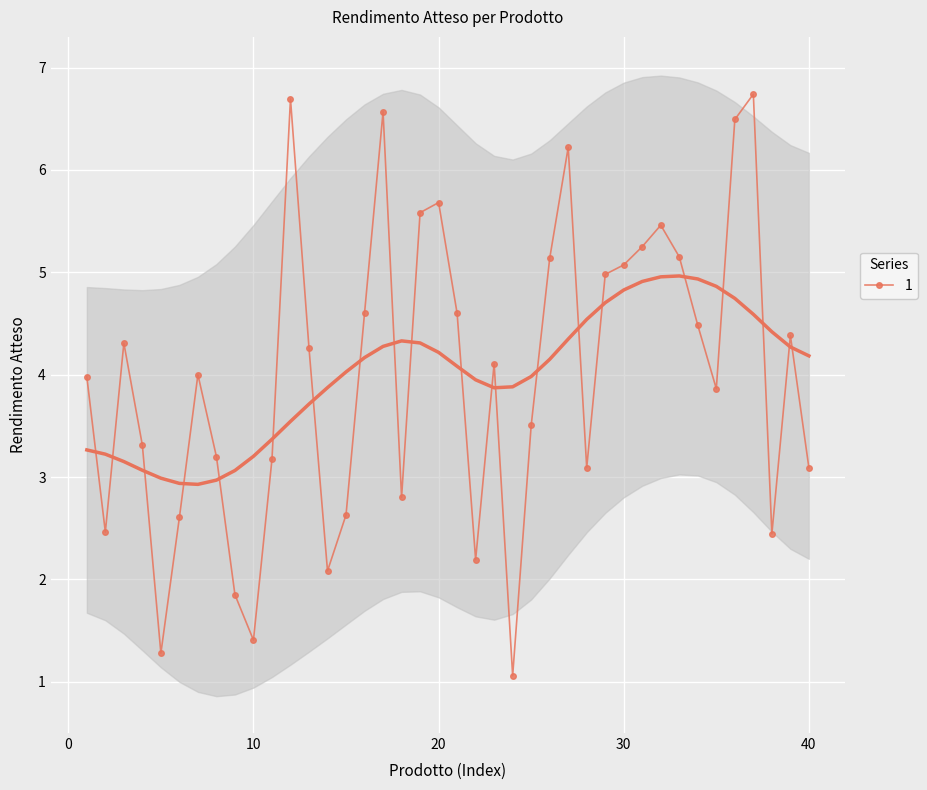

How many points are lower than both their immediate neighbors (excluding endpoints)?

10